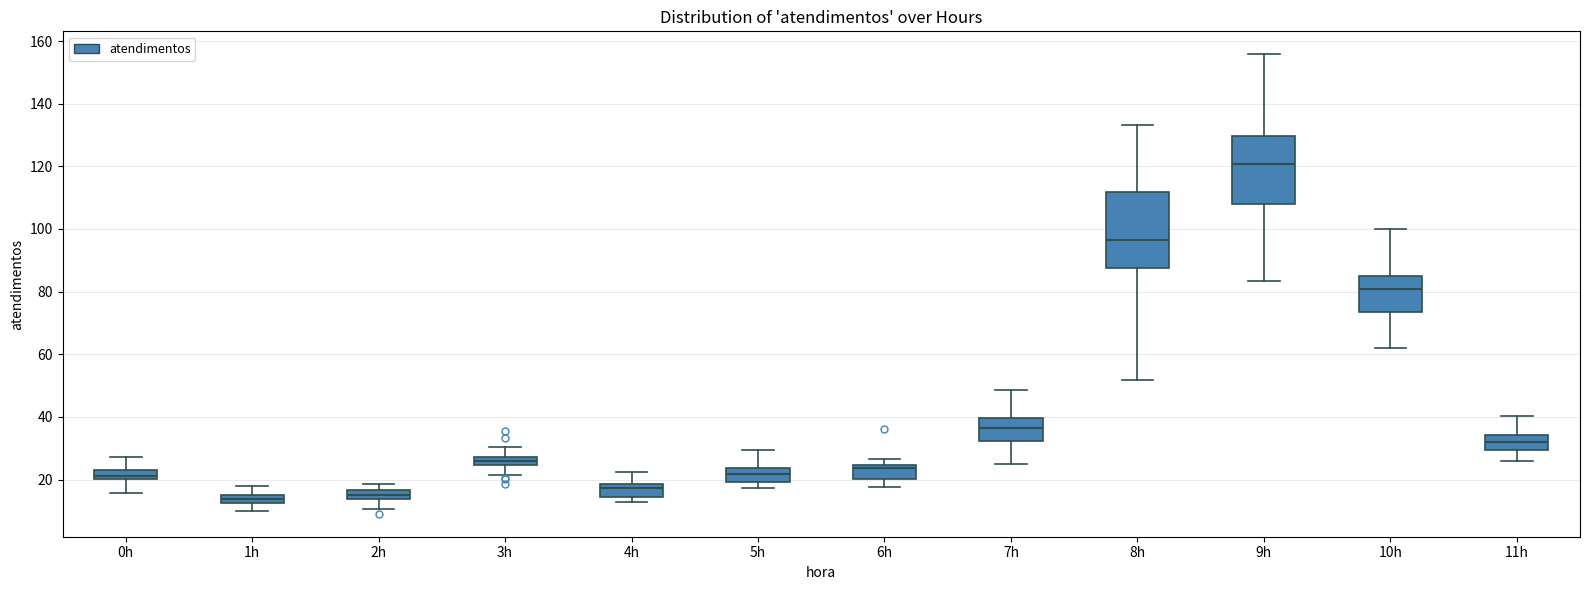

Which box is the tallest, from its lower edge to its upper edge?

8h